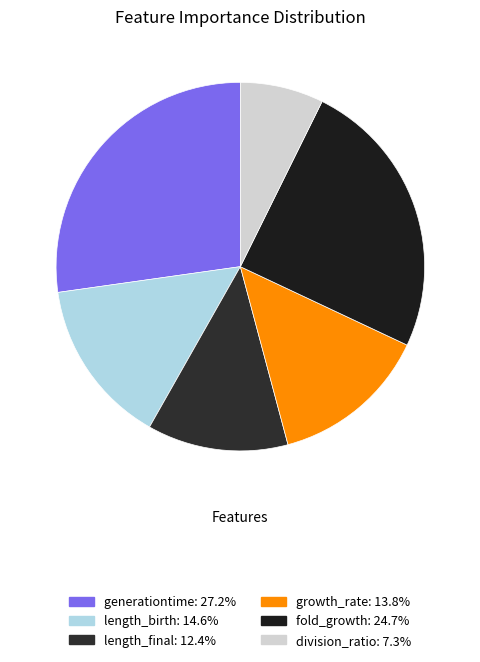

Is there any slice that represents more than half of the pie?

No